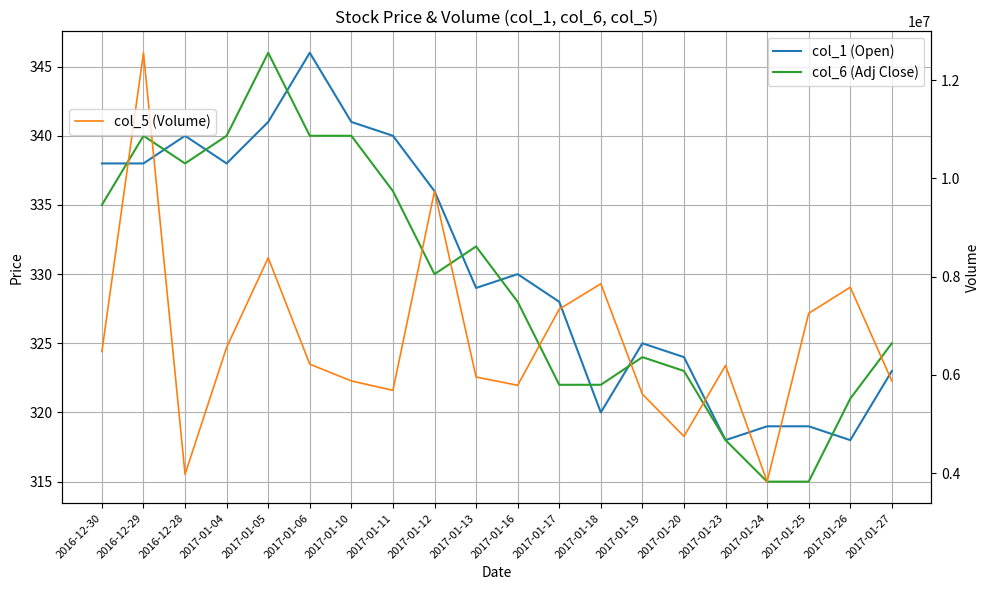

Reading left to right, extract all data points from this chart.

col_1 (Open): 2016-12-30=338	2016-12-29=338	2016-12-28=340	2017-01-04=338	2017-01-05=341	2017-01-06=346	2017-01-10=341	2017-01-11=340	2017-01-12=336	2017-01-13=329	2017-01-16=330	2017-01-17=328	2017-01-18=320	2017-01-19=325	2017-01-20=324	2017-01-23=318	2017-01-24=319	2017-01-25=319	2017-01-26=318	2017-01-27=323
col_6 (Adj Close): 2016-12-30=335	2016-12-29=340	2016-12-28=338	2017-01-04=340	2017-01-05=346	2017-01-06=340	2017-01-10=340	2017-01-11=336	2017-01-12=330	2017-01-13=332	2017-01-16=328	2017-01-17=322	2017-01-18=322	2017-01-19=324	2017-01-20=323	2017-01-23=318	2017-01-24=315	2017-01-25=315	2017-01-26=321	2017-01-27=325
col_5 (Volume): 2016-12-30=6476500	2016-12-29=12557200	2016-12-28=3977000	2017-01-04=6560800	2017-01-05=8384100	2017-01-06=6218900	2017-01-10=5877900	2017-01-11=5685900	2017-01-12=9740900	2017-01-13=5956800	2017-01-16=5789300	2017-01-17=7338200	2017-01-18=7855800	2017-01-19=5608400	2017-01-20=4749800	2017-01-23=6192600	2017-01-24=3828200	2017-01-25=7254200	2017-01-26=7785200	2017-01-27=5878200